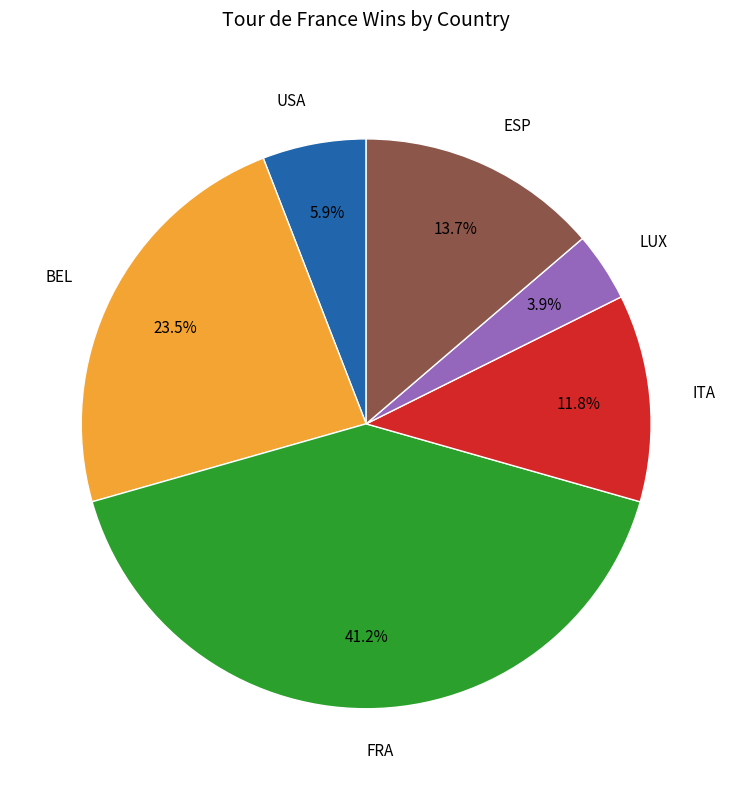

To the nearest percent, what is the combined percentage of FRA and ITA?

53%